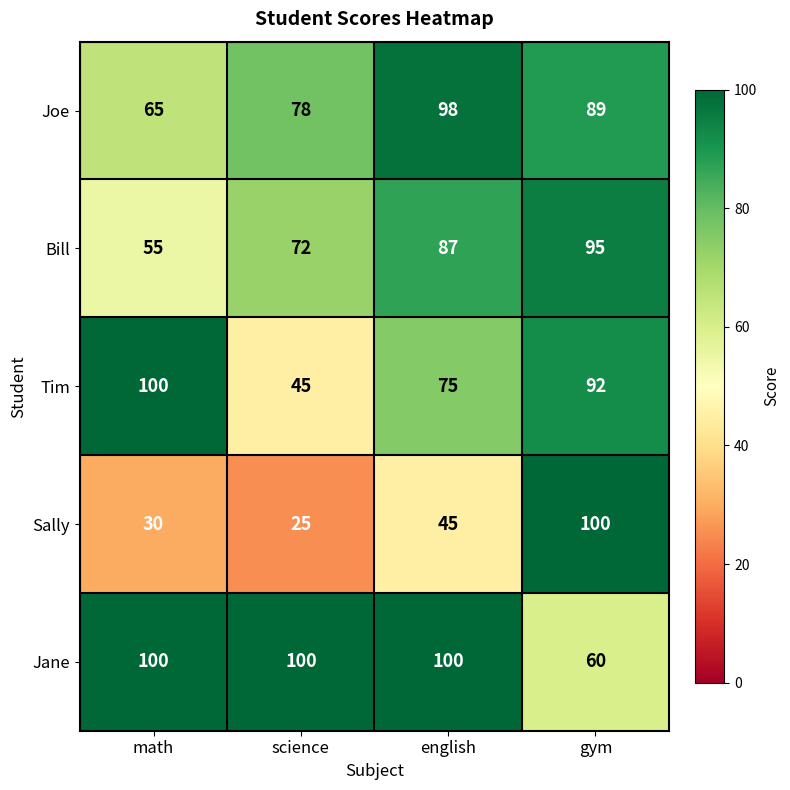

Is it true that Bill equals 95 at math?

False